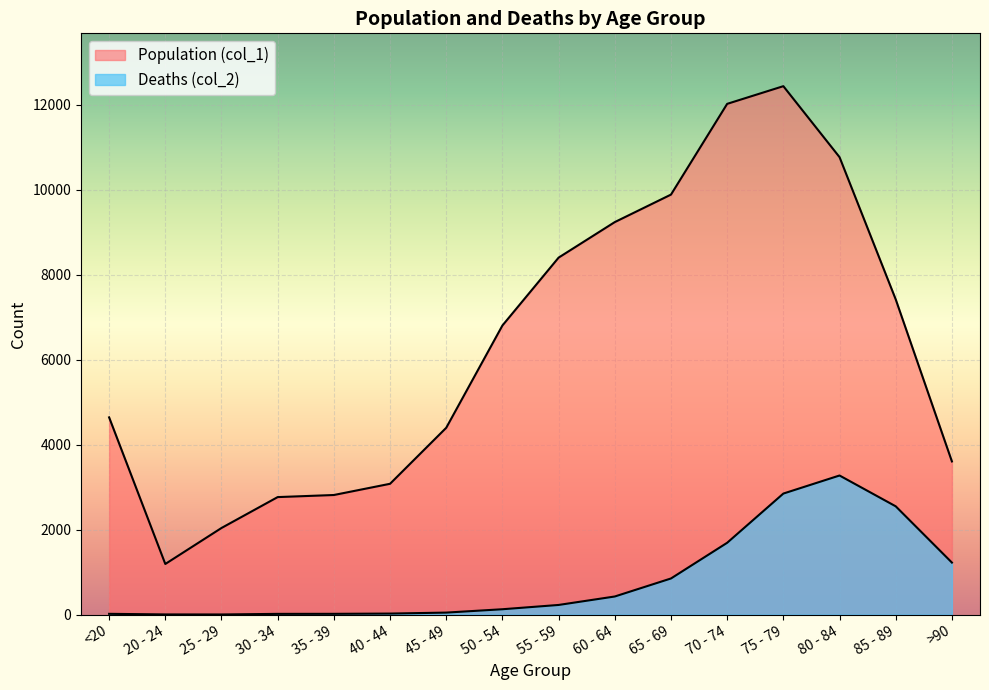

Reading left to right, what are all the values shown in this chart?

Population (col_1): 4641	1191	2038	2765	2814	3078	4396	6803	8400	9236	9883	12018	12434	10764	7417	3604
Deaths (col_2): 18	4	3	17	18	24	47	126	227	426	850	1690	2848	3273	2548	1224